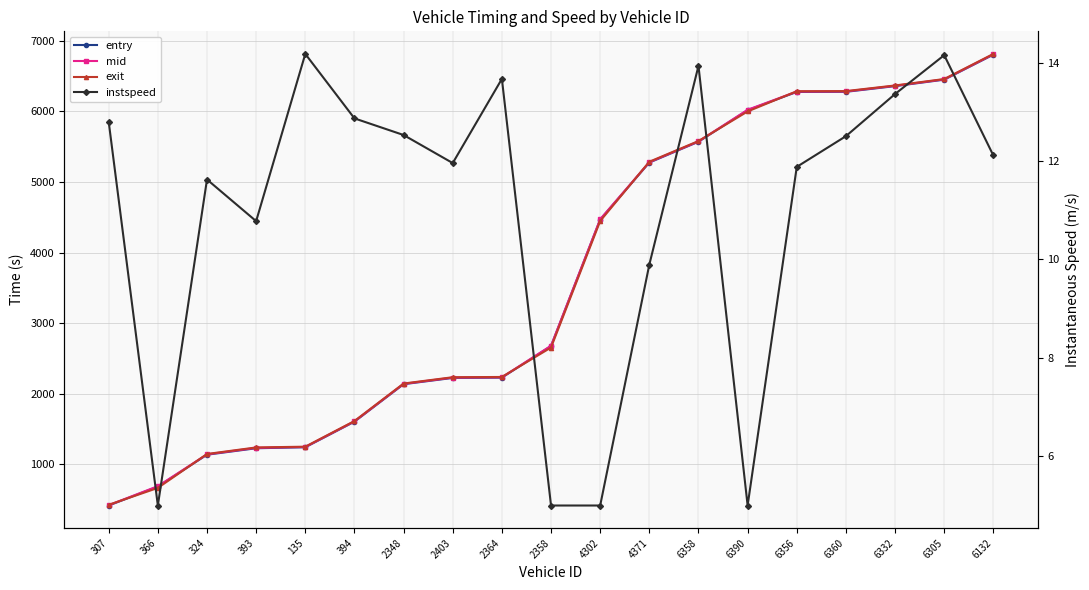

Between 4371 and 6332, which is larger?

6332